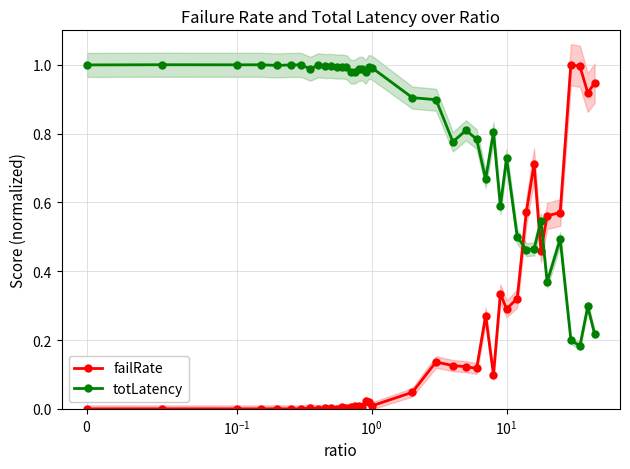

Which category has the lowest value across all series?

$\mathdefault{0}$